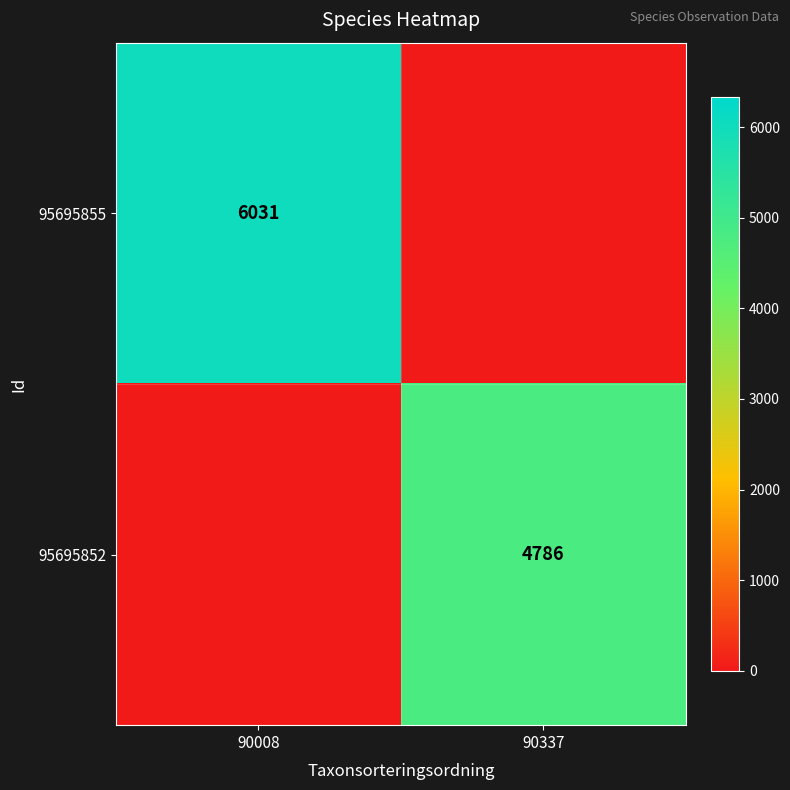

Is it true that 95695852 equals 7331 at 90337?

False